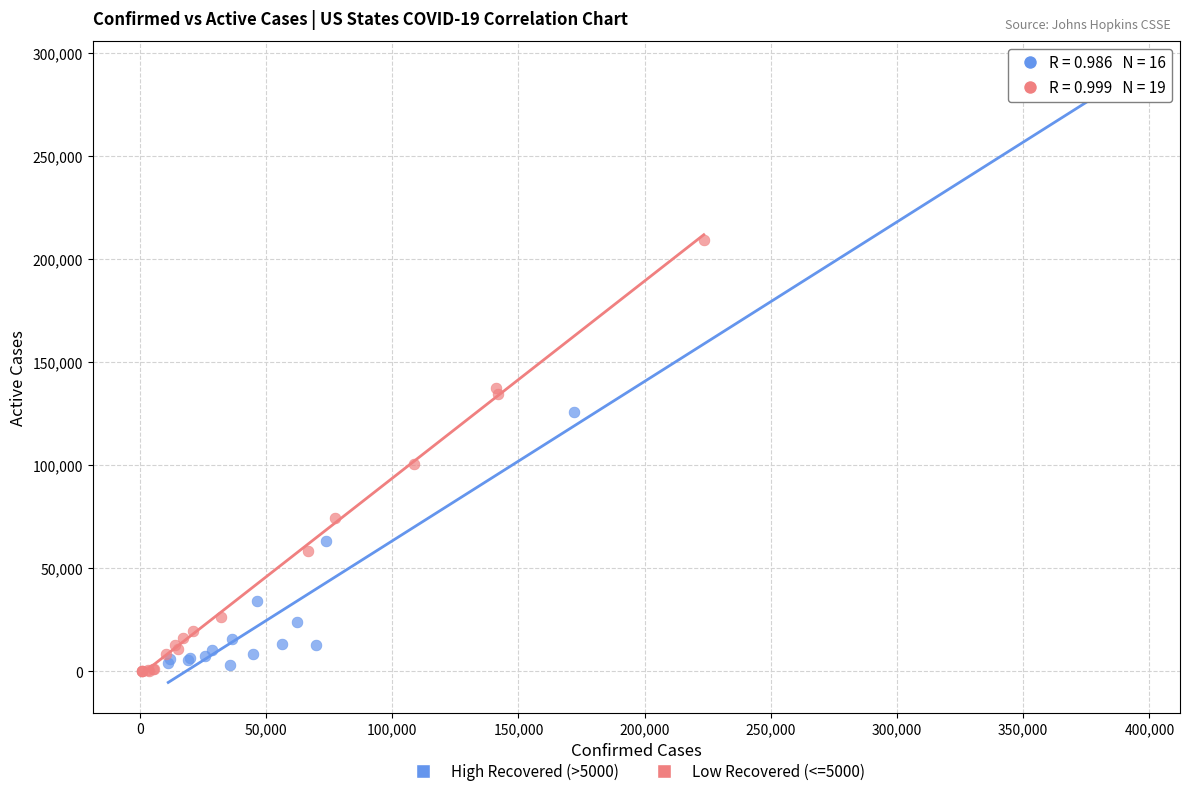

What are all the series names shown in the legend?

High Recovered (>5000), Low Recovered (<=5000)